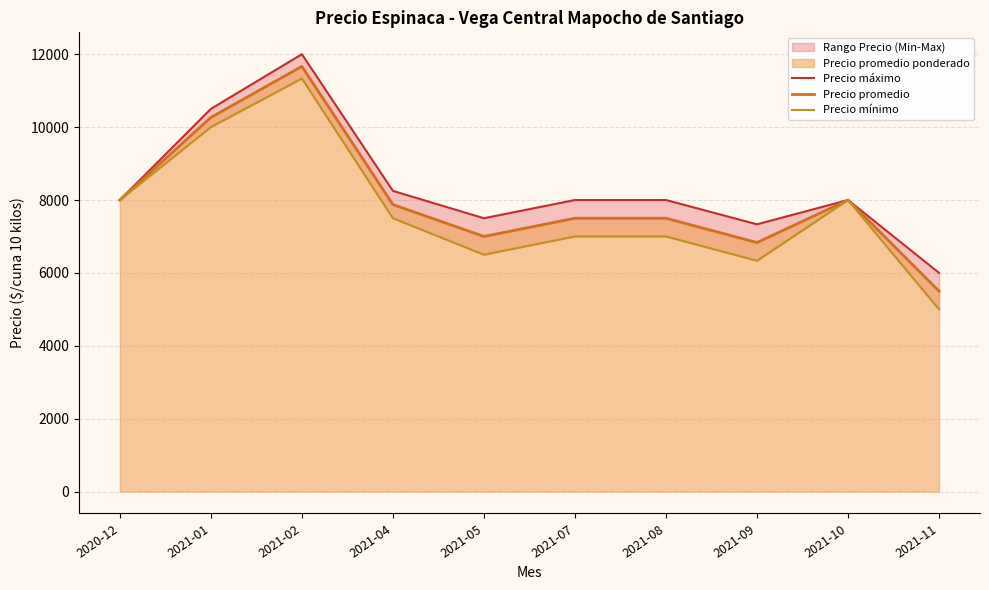

How many lines are shown in the chart?

3